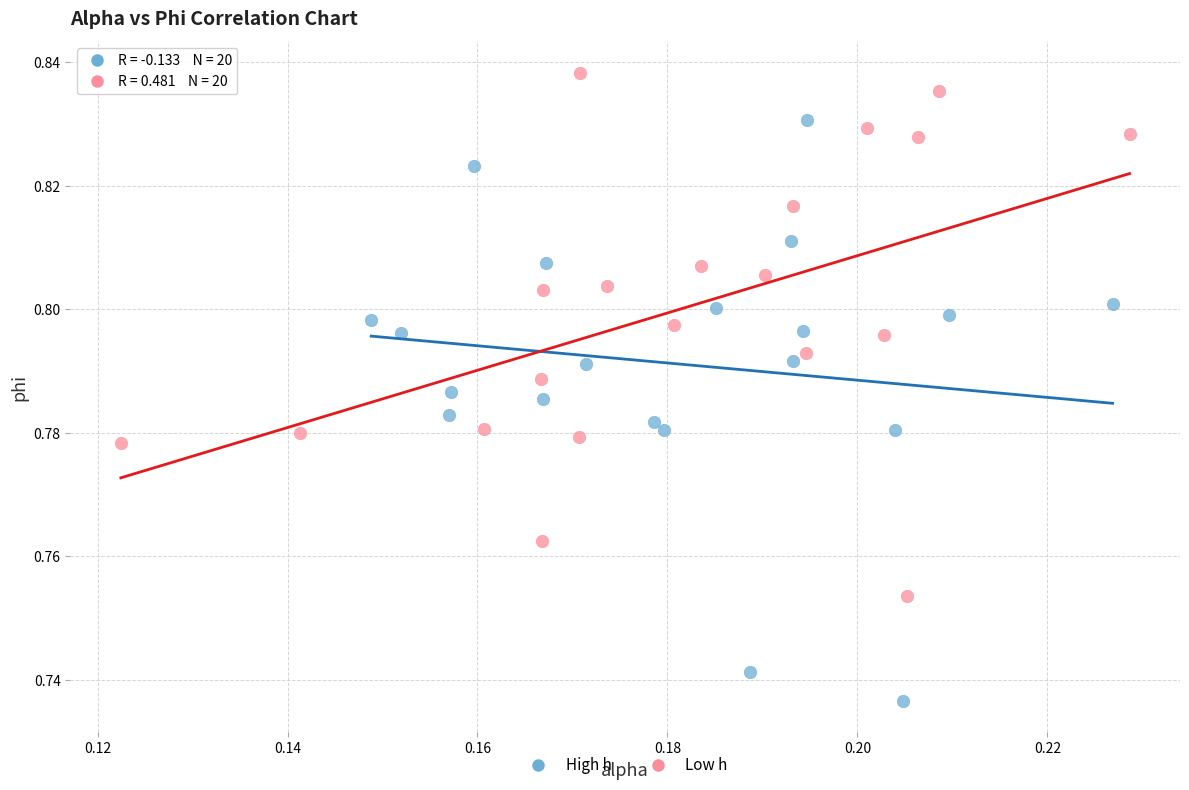

Which series reaches the minimum Y coordinate?

High h